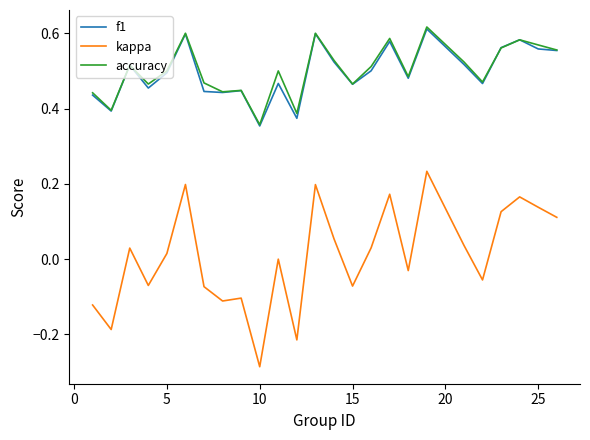

Which series has the widest spread of values?

kappa